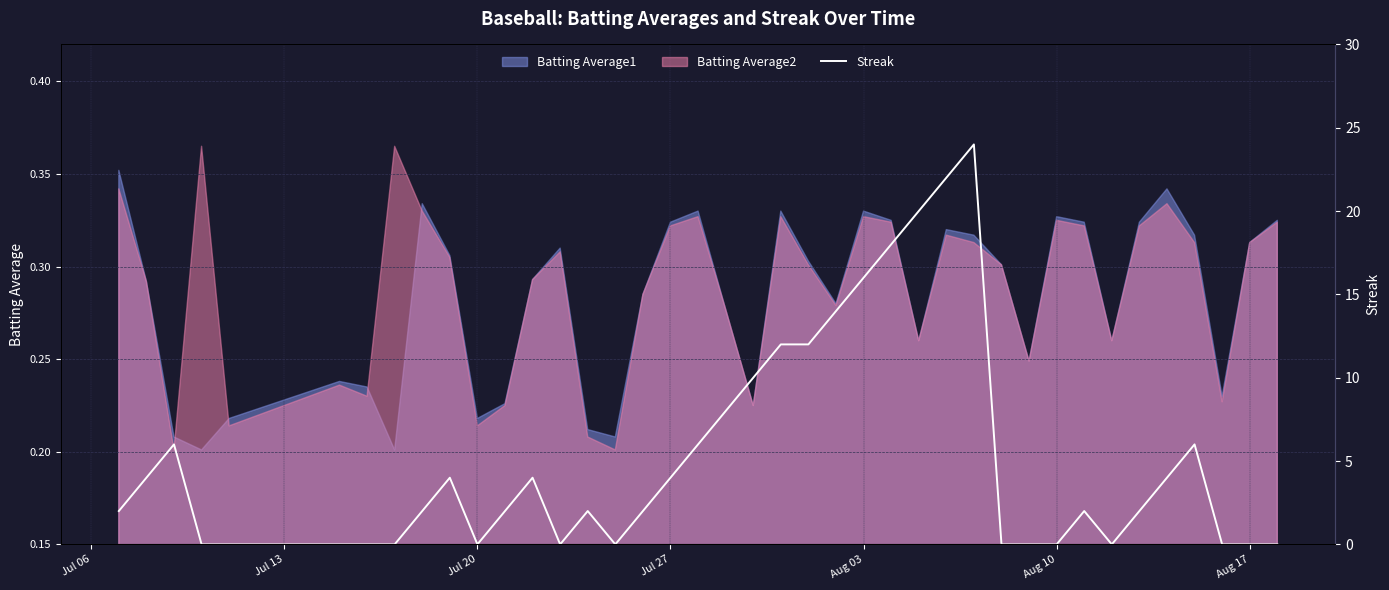

The chart shows a value of 7 at 22. True or false?

False